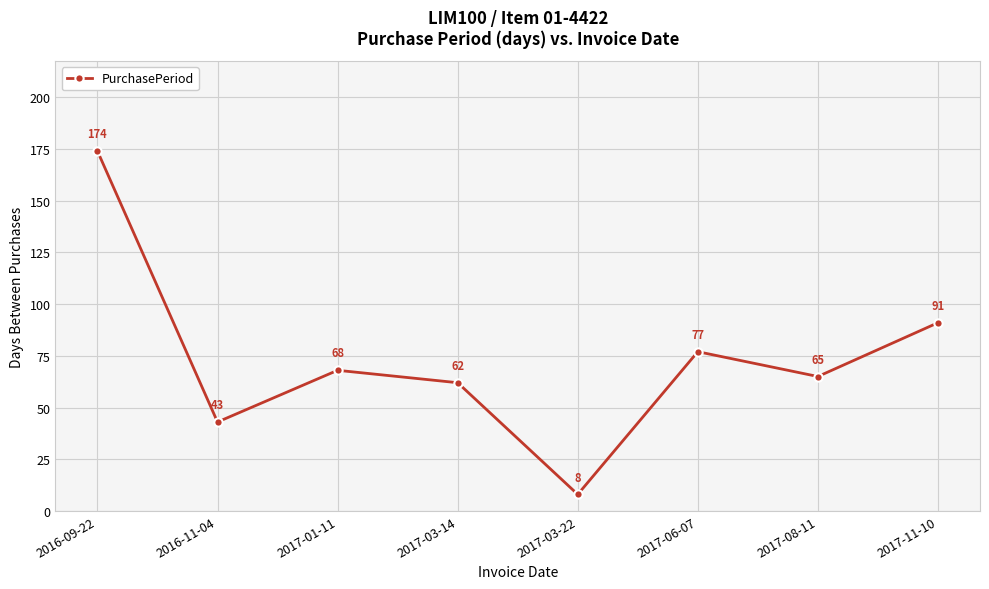

Is it true that the value at 2017-01-11 is 68?

True